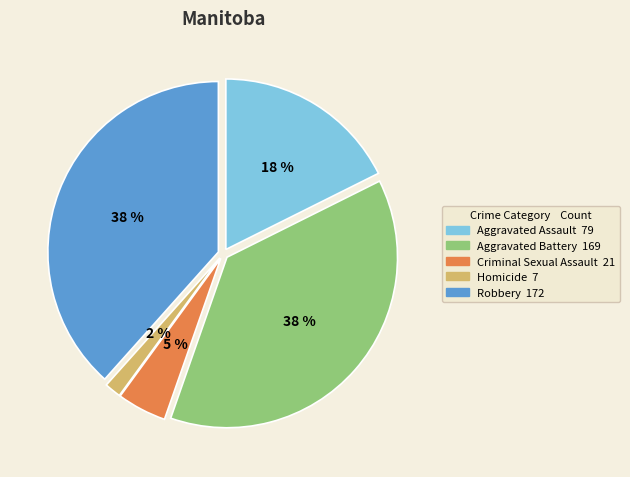

How many segments does this pie chart have?

5